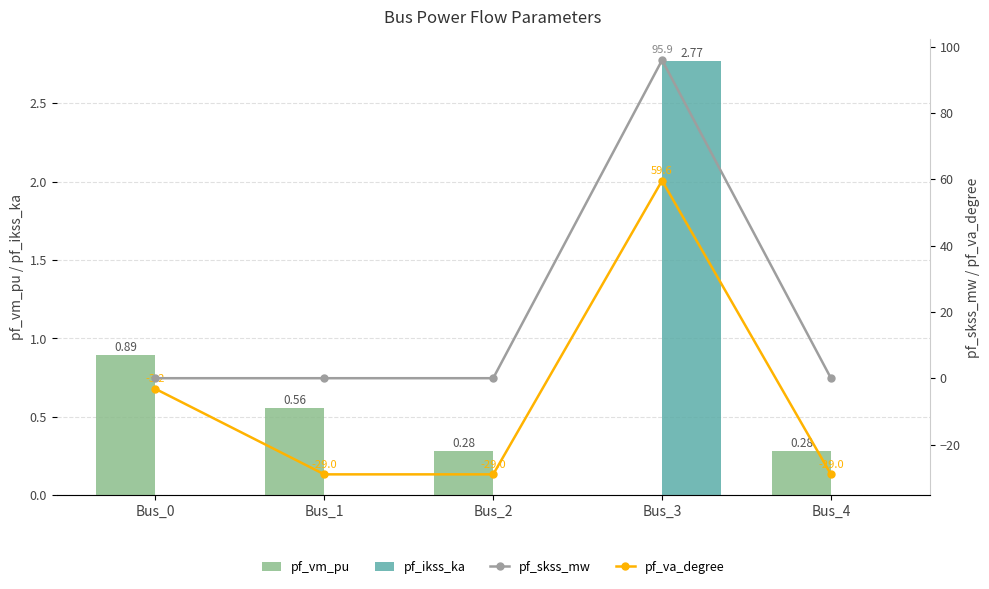

What is the highest value of the pf_va_degree series?

59.6